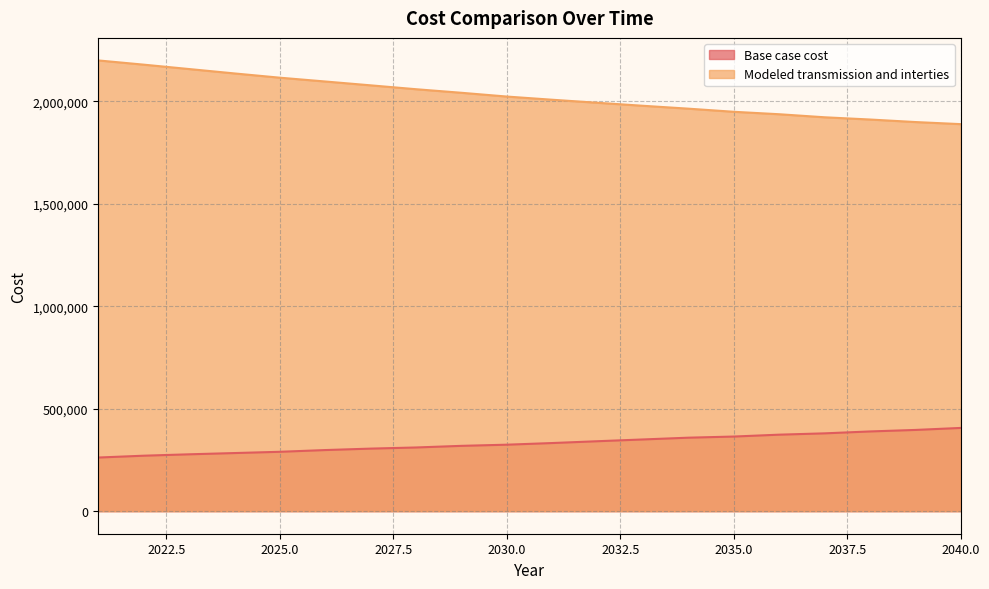

Rank the categories by Base case cost value from lowest to highest.

2021, 2022, 2023, 2024, 2025, 2026, 2027, 2028, 2029, 2030, 2031, 2032, 2033, 2034, 2035, 2036, 2037, 2038, 2039, 2040